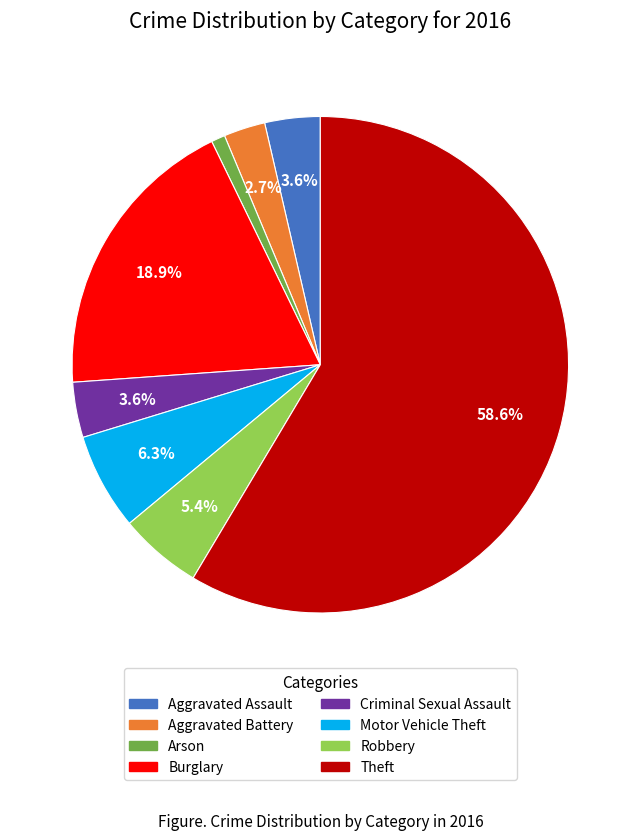

True or false: Theft accounts for 59% of the total.

True